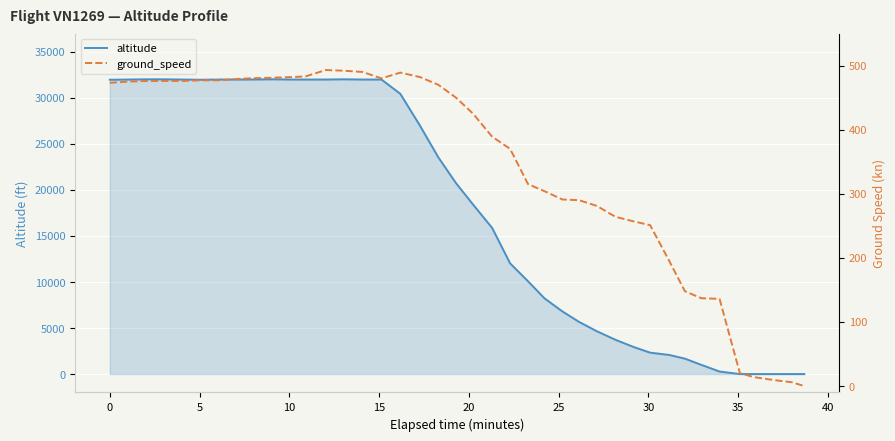

What is the average value of the altitude series?

17739